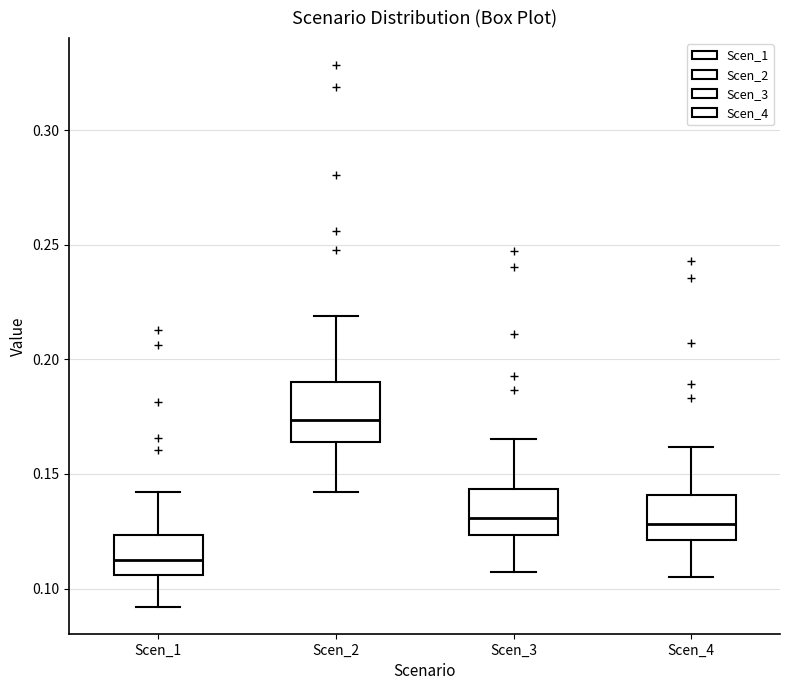

Reading left to right, read every box against the y-axis: the position of its median line, the range the box covers, and the ends of its whiskers. The values are not printed on the chart, so give them approximately, as read against the axis.

Scen_1: median 0.110, box 0.105 to 0.125, whiskers 0.090 to 0.140
Scen_2: median 0.175, box 0.165 to 0.190, whiskers 0.140 to 0.220
Scen_3: median 0.130, box 0.125 to 0.145, whiskers 0.105 to 0.165
Scen_4: median 0.130, box 0.120 to 0.140, whiskers 0.105 to 0.160